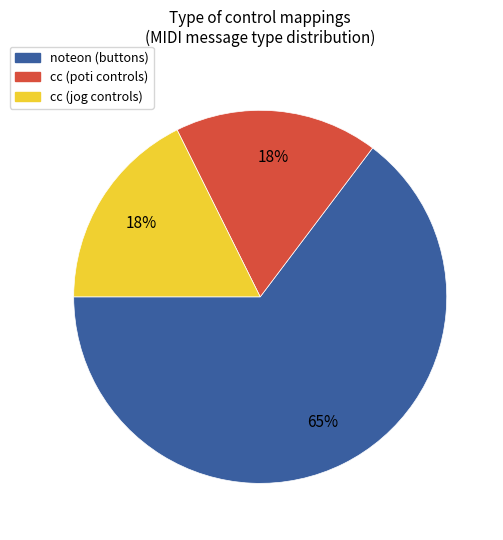

To the nearest percent, what is the average slice percentage?

33%